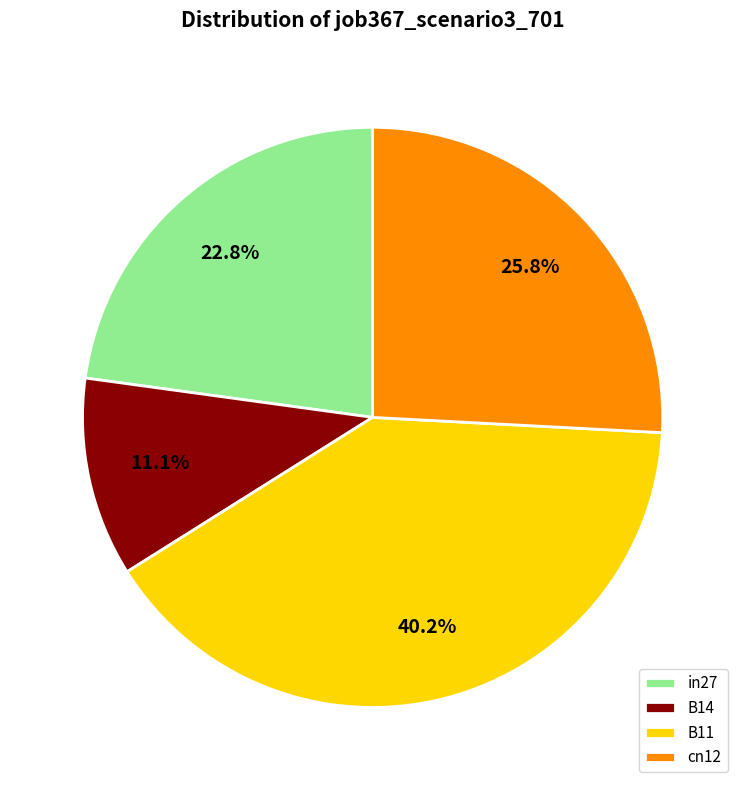

How many segments does this pie chart have?

4